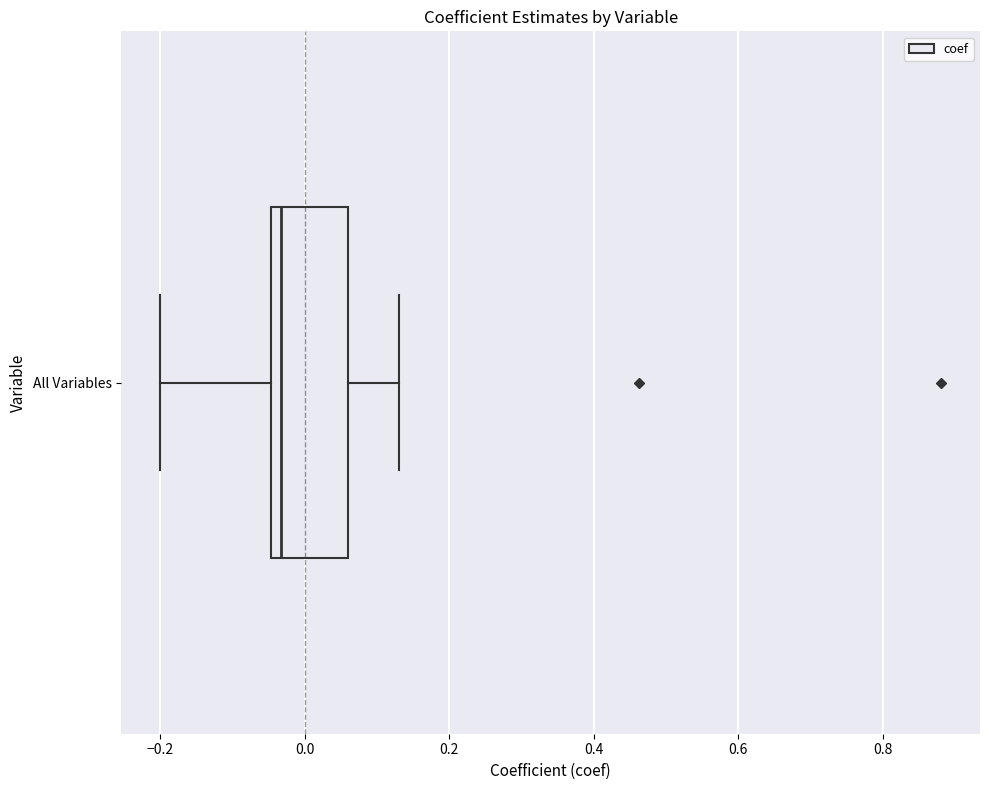

Transcribe this box plot: give where the median line is, the range the box spans, and where the two whiskers end, as read against the x-axis. The values are not printed on the chart, so give them approximately, as read against the axis.

median -0.04 (just right of the box's left edge), box -0.04 to 0.06, whiskers -0.20 to 0.14